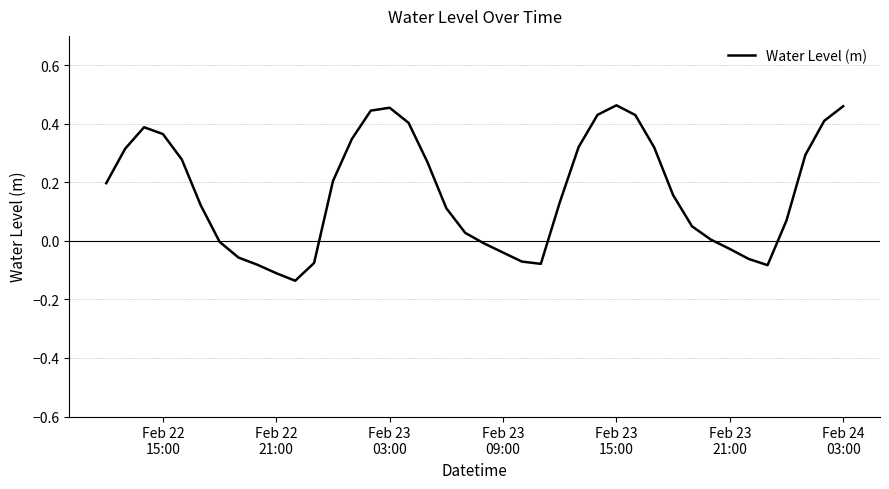

What is the difference between the maximum and minimum values?

0.6